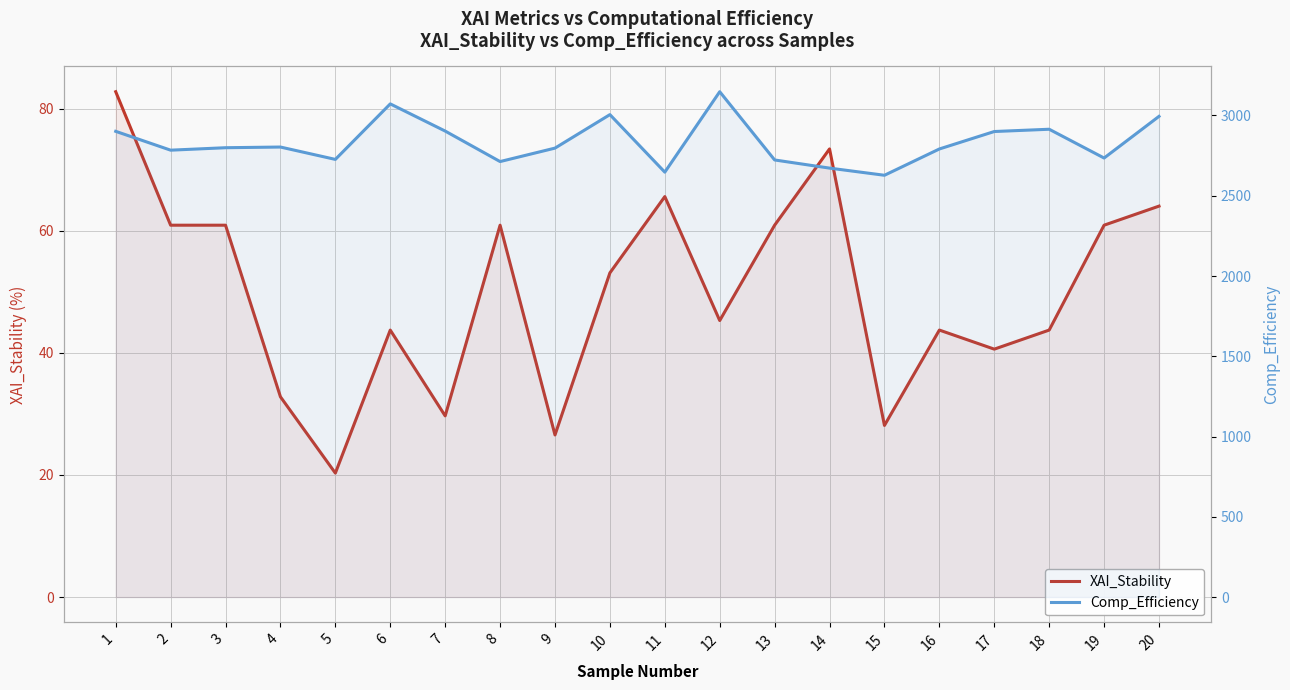

What are all the series names shown in the legend?

XAI_Stability, Comp_Efficiency